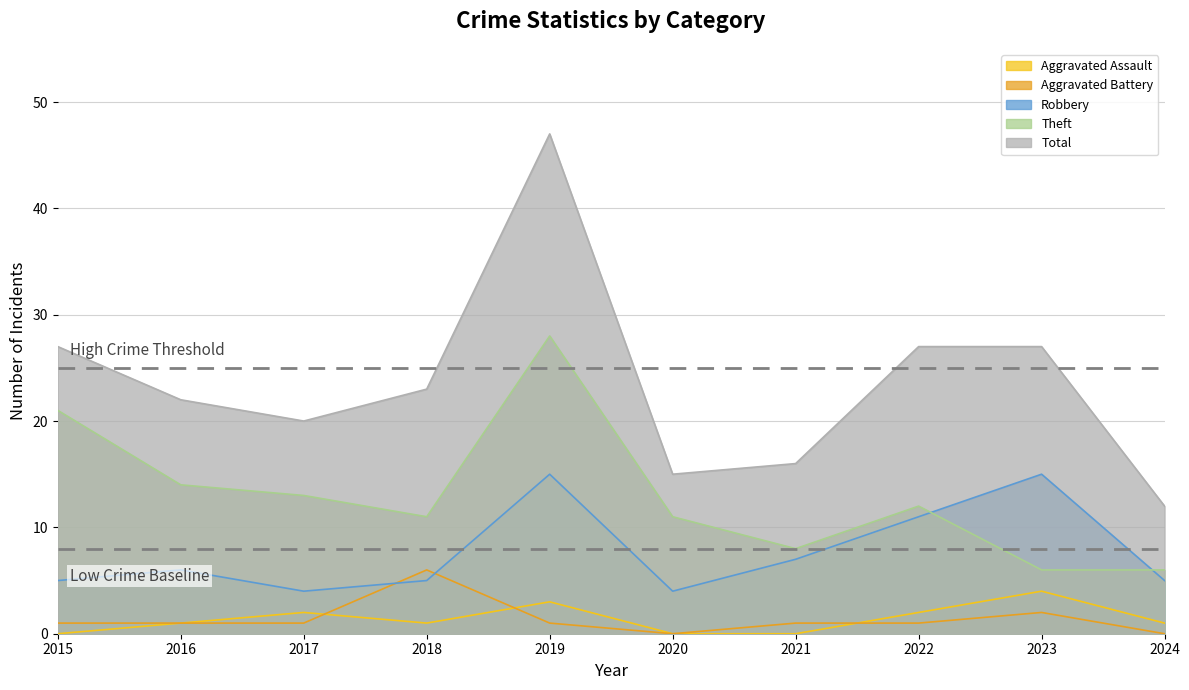

The value of Aggravated Battery at 2017 is 1. True or false?

False